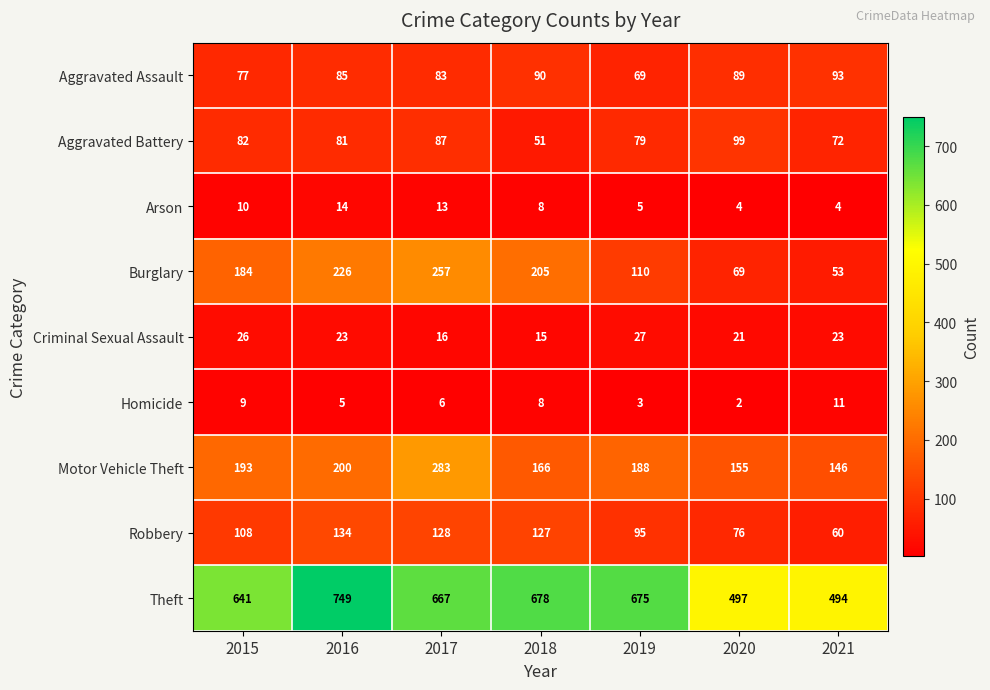

At how many categories does at least one series exceed 142?

7